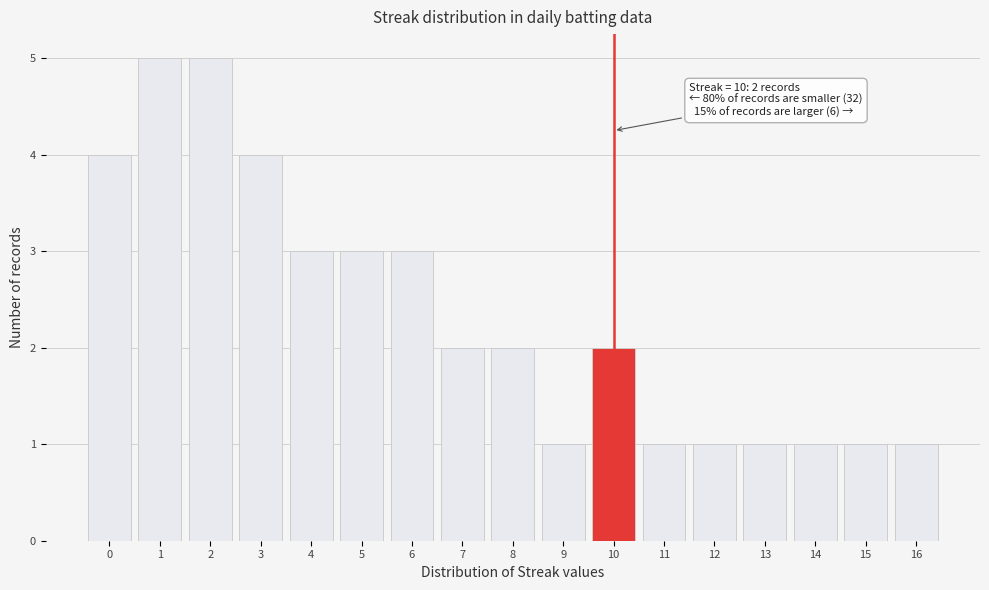

Reading left to right, transcribe all the data shown in this chart.

4	5	5	4	3	3	3	2	2	1	2	1	1	1	1	1	1